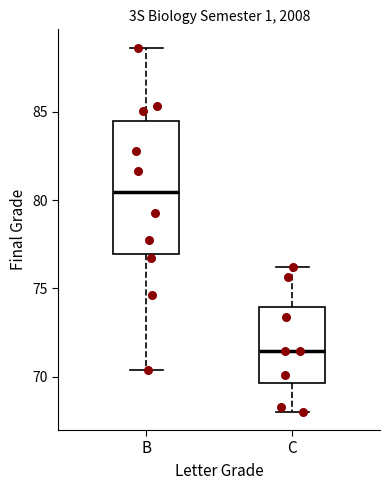

Reading left to right, transcribe this box plot: for each box, give where its median line is, the range the box spans, and where its two whiskers end, as read against the y-axis. The values are not printed on the chart, so give them approximately, as read against the axis.

B: median 80.5, box 77.0 to 84.5, whiskers 70.5 to 88.5
C: median 71.5, box 69.5 to 74.0, whiskers 68.0 to 76.0